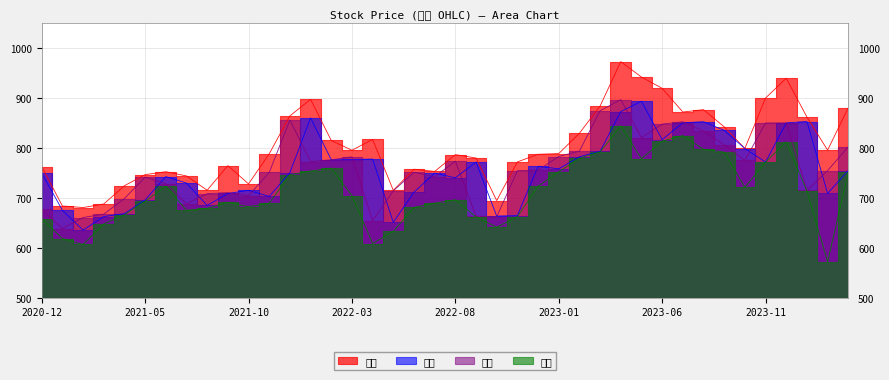

What is the sum of the 最低 values at 2022-09 and 2021-01?

1280.2